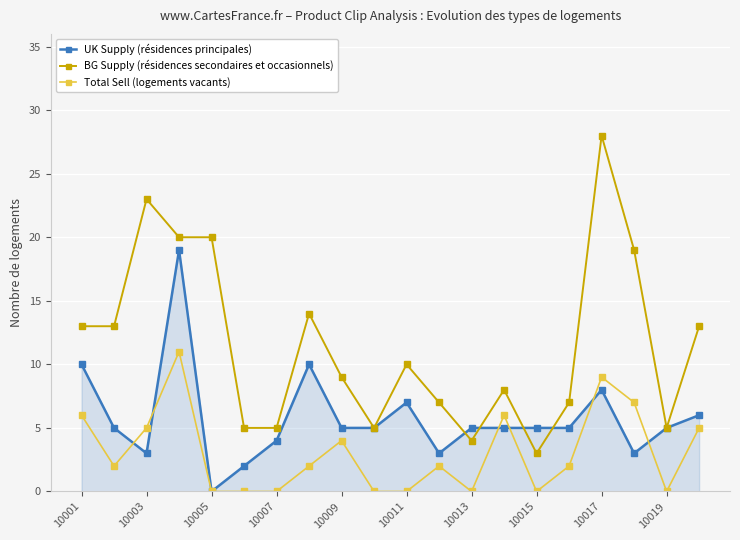

Does the chart display data point markers on the line(s)?

Yes